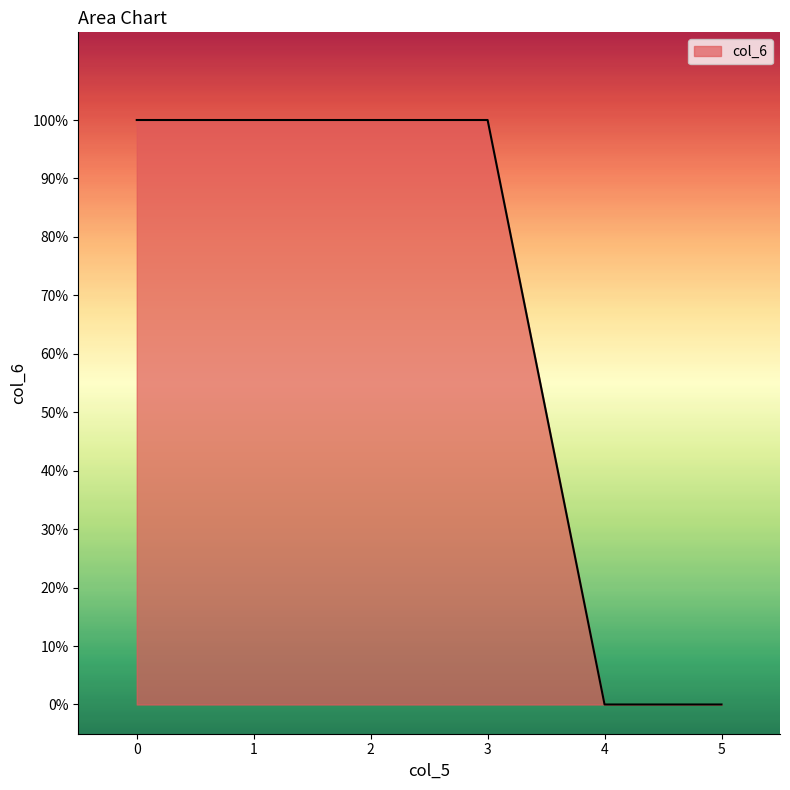

List the labels in order of value, largest first.

0, 1, 2, 3, 4, 5